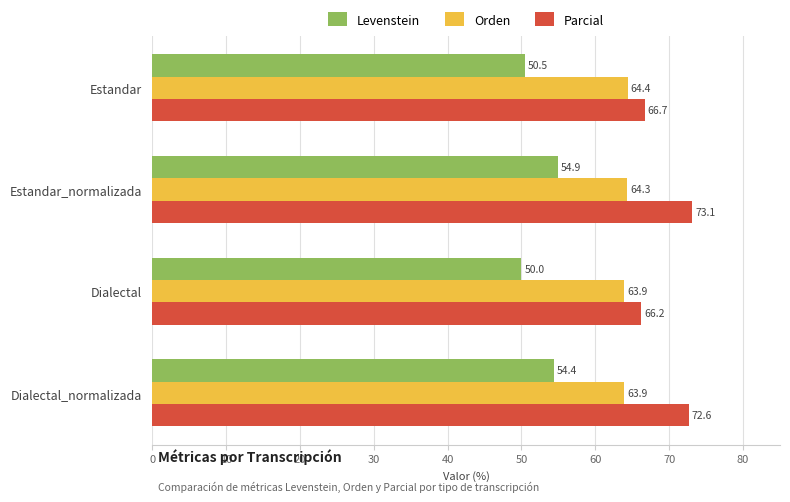

List the series in order of their overall mean, highest first.

Parcial, Orden, Levenstein